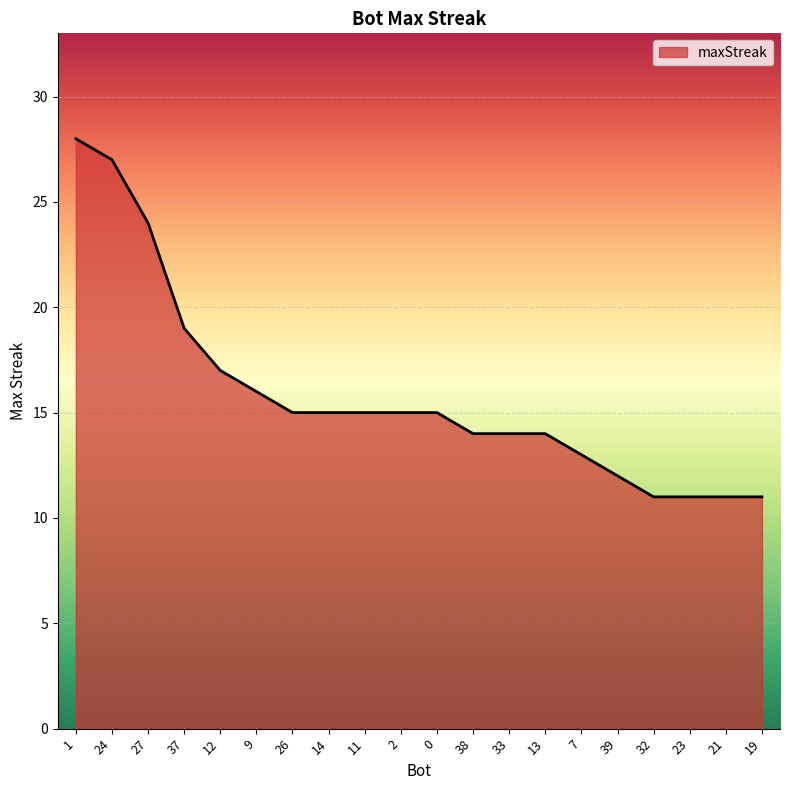

Does the chart have visible grid lines?

Yes